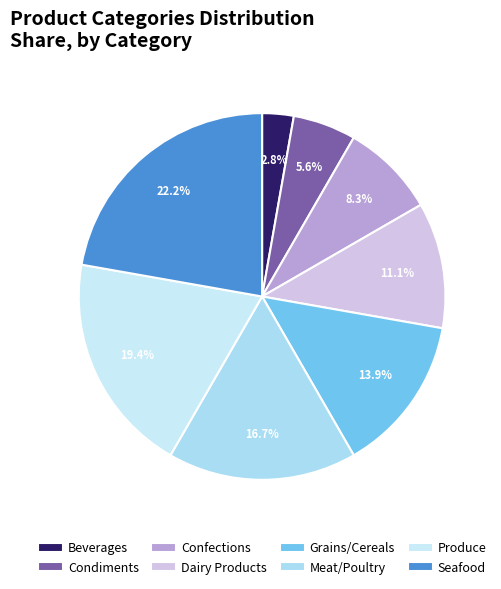

Rank the categories by value from lowest to highest.

Beverages, Condiments, Confections, Dairy Products, Grains/Cereals, Meat/Poultry, Produce, Seafood